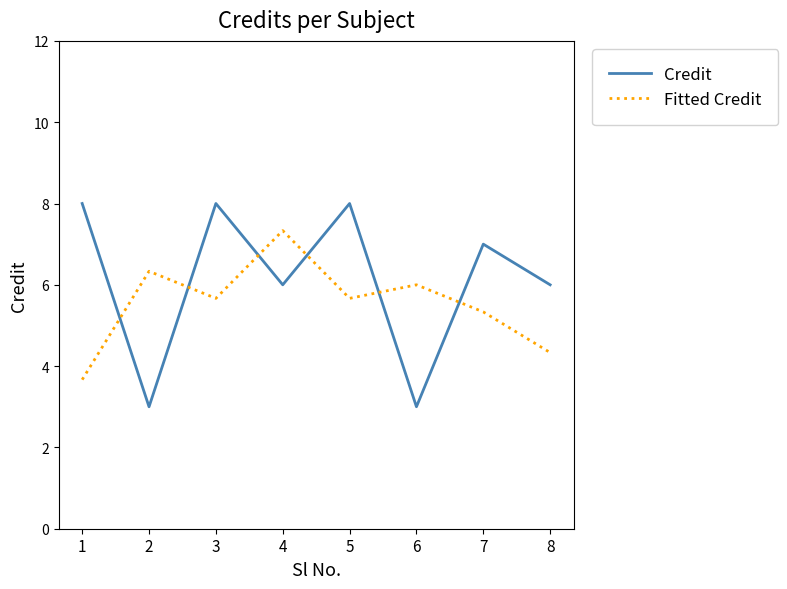

The Credit series shows 6.0 at 8. True or false?

True